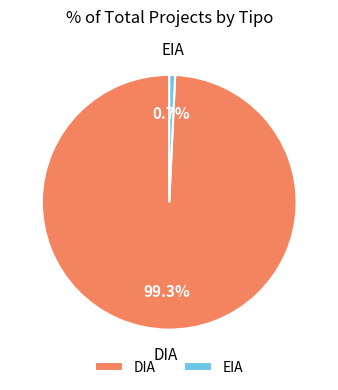

Which slice represents more than half of the pie?

DIA